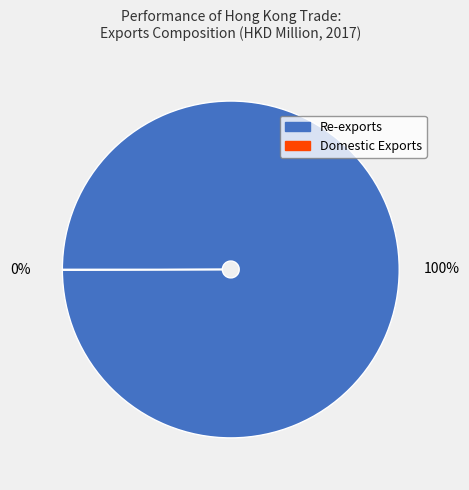

Is Re-exports the majority of the pie?

Yes